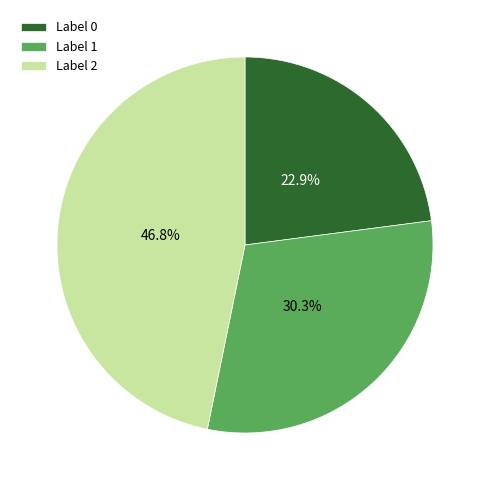

Between Label 0 and Label 1, which is larger?

Label 1